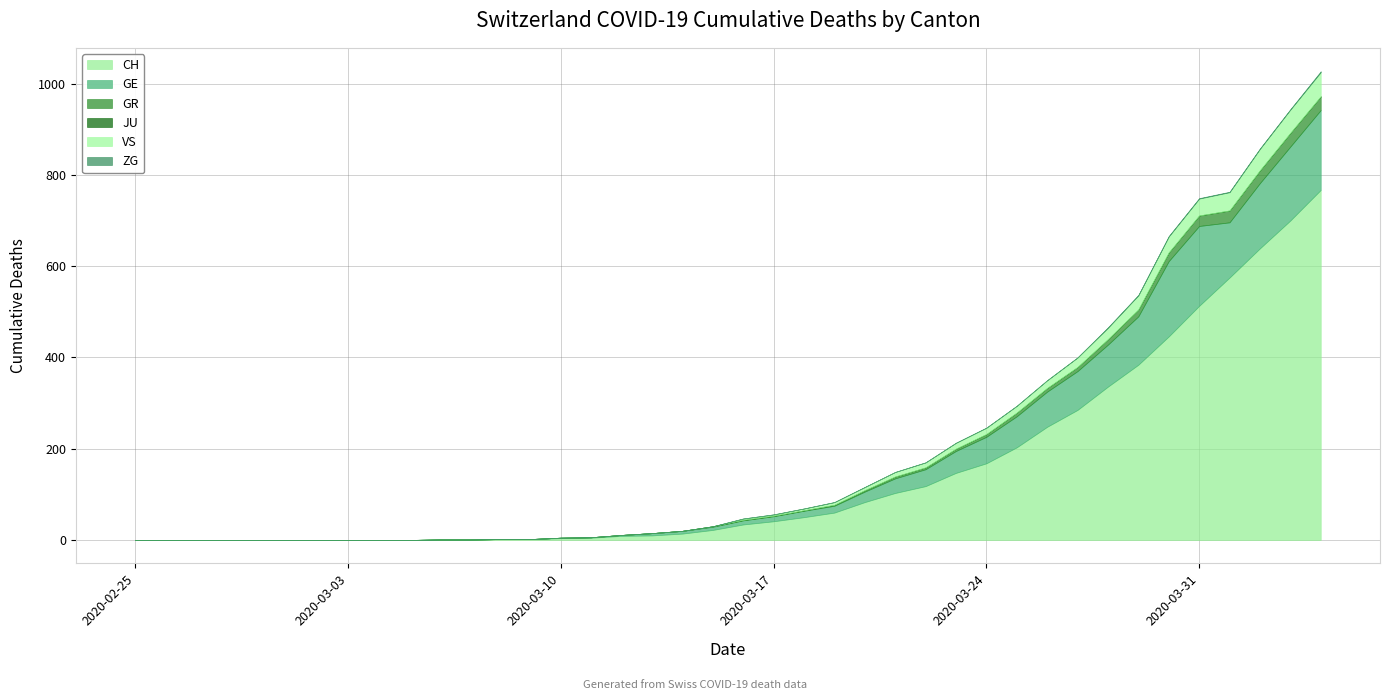

How many ZG values are between 0 and 1?

39